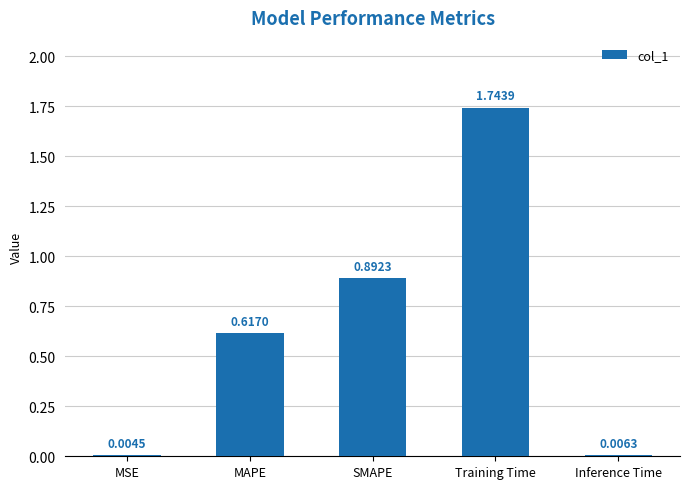

Which category has the highest value across all series?

Training Time